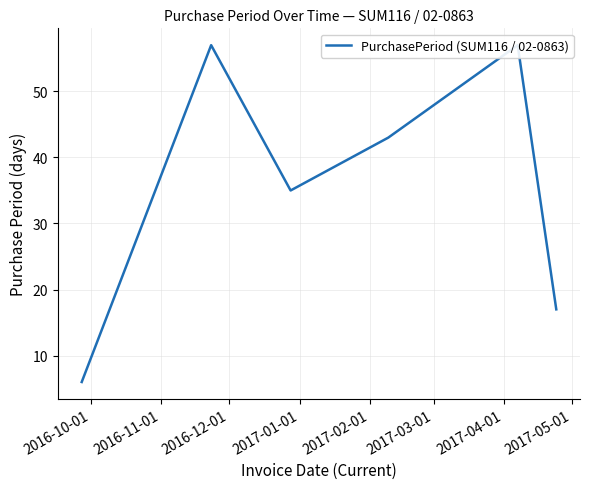

What is the smallest value displayed?

6